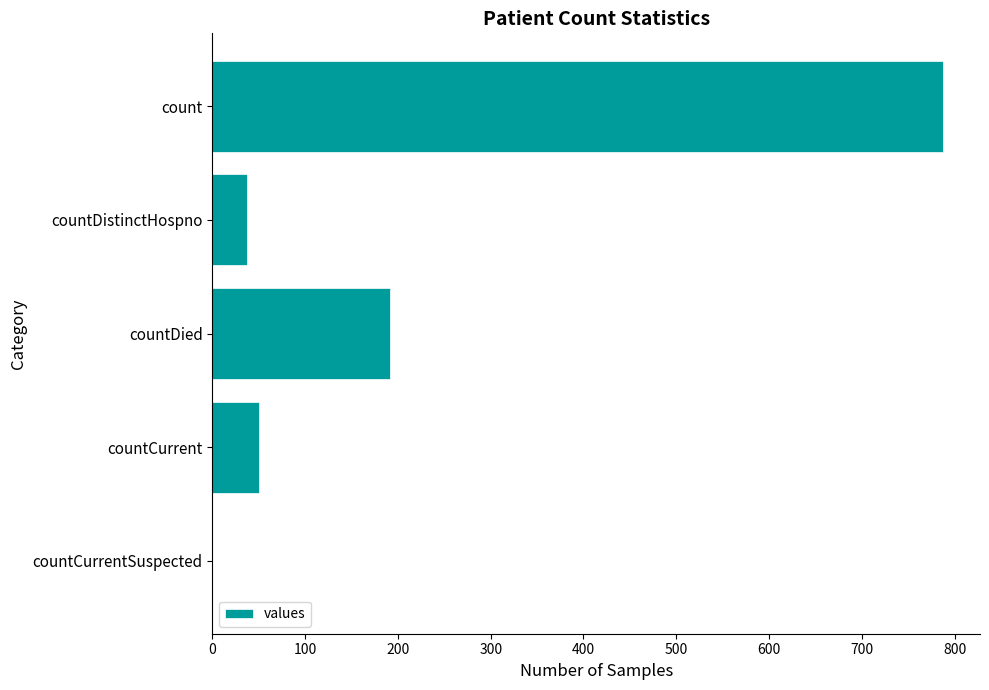

What is the sum of all values?

1066